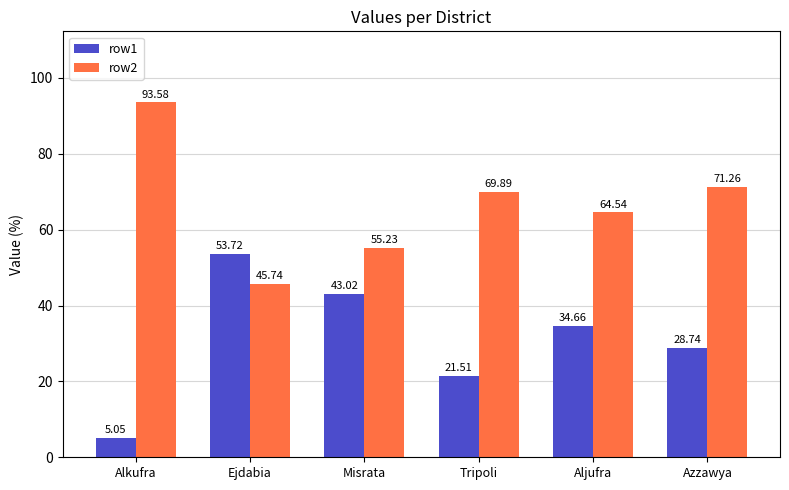

Where does the row2 series first go above 69?

Alkufra